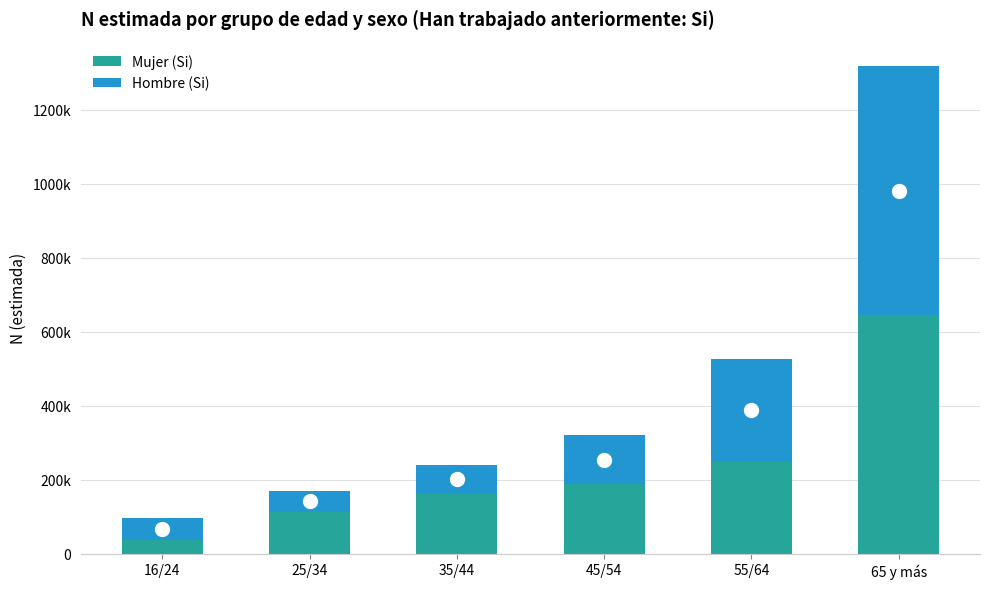

What is the difference between the Mujer (Si) values at 35/44 and 16/24?

127731